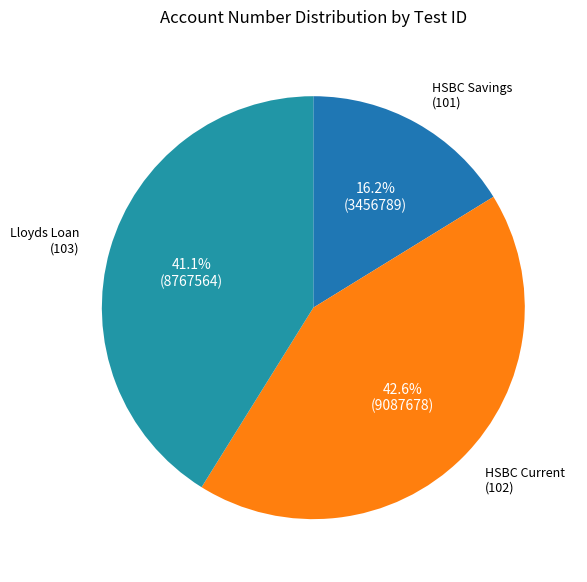

Does any single category account for the majority?

No